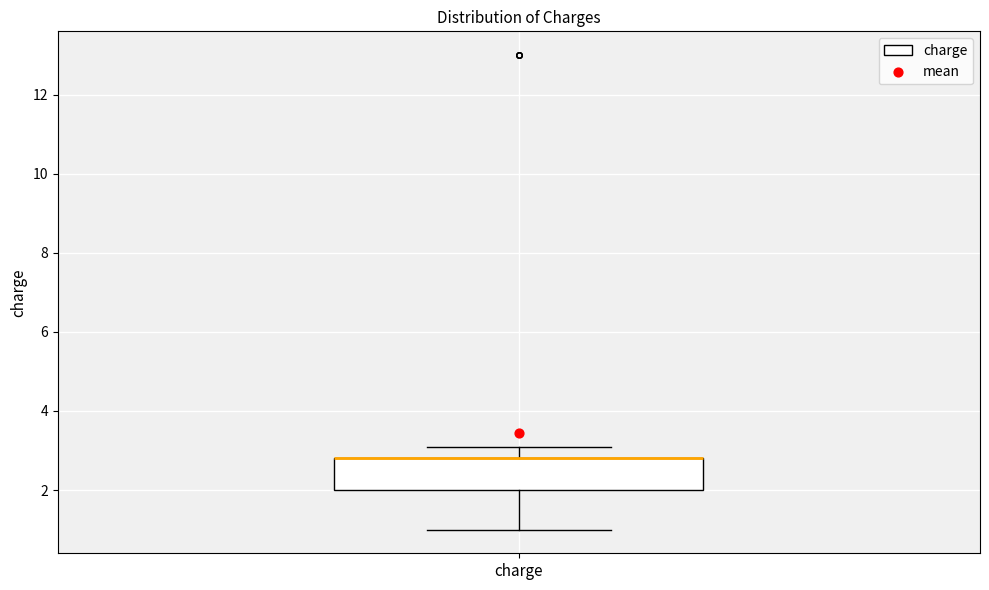

Where does the lower whisker of the box for charge end on the y-axis? The values are not printed on the chart, so give them approximately, as read against the axis.

1.0